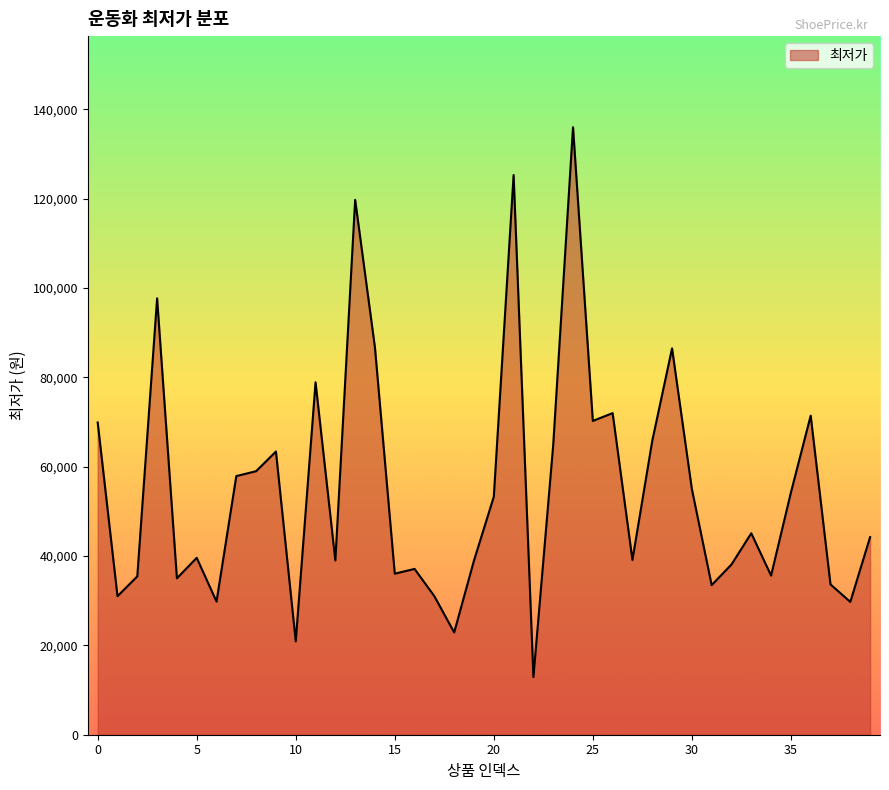

What is the smallest value displayed?

12900